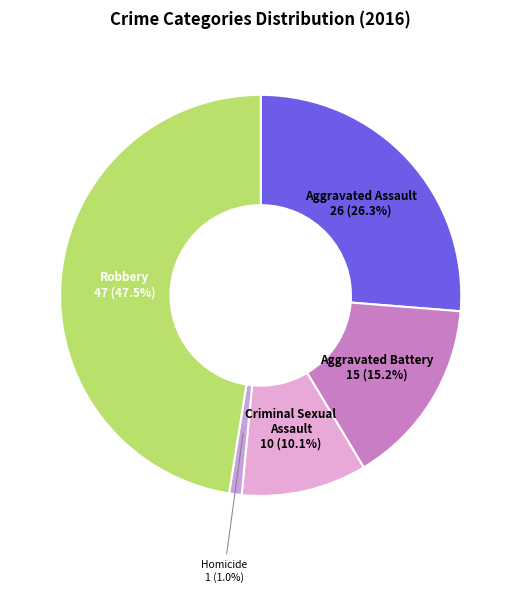

Which category has the biggest portion of the pie?

Robbery